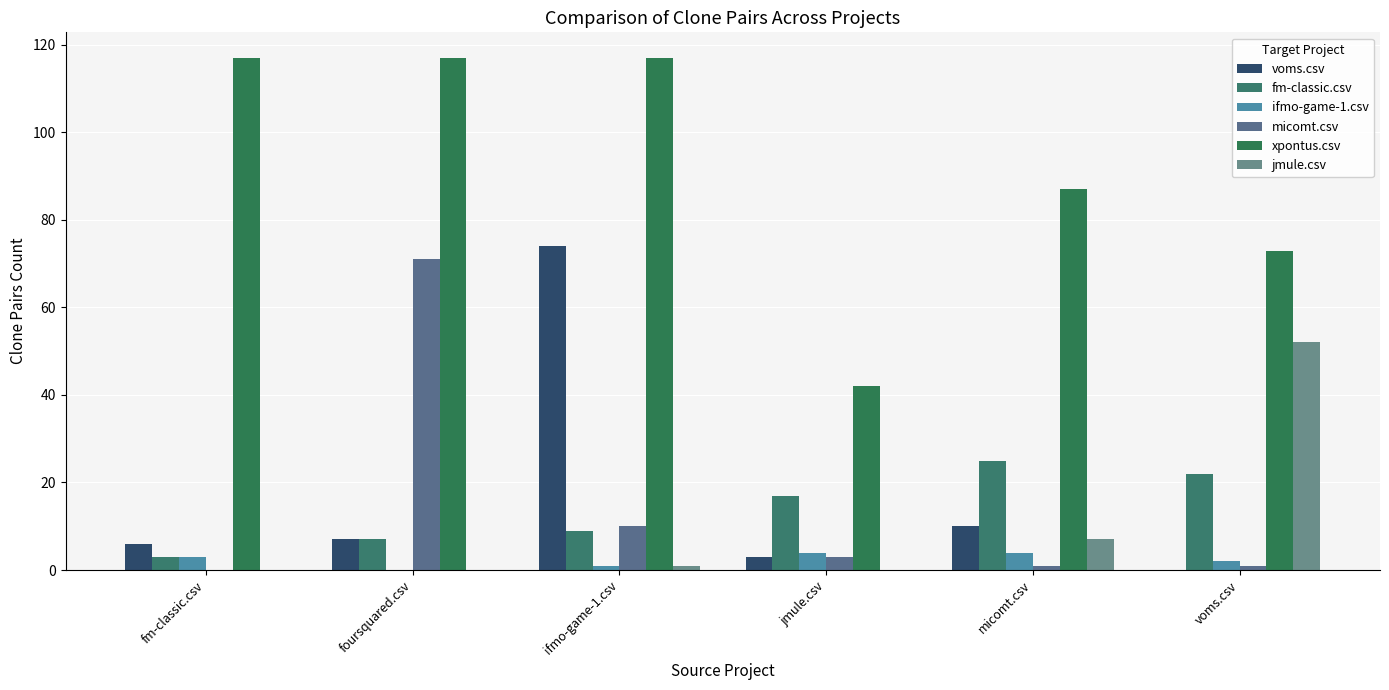

What is the highest value of the voms.csv series?

74